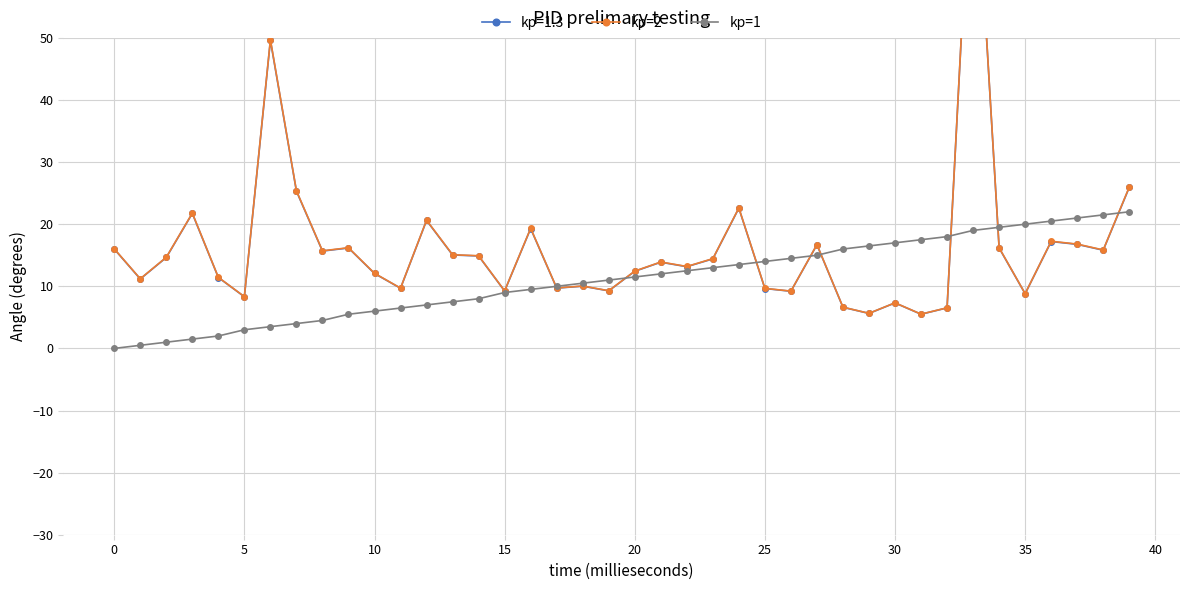

At which category is the sum across all series the highest?

33